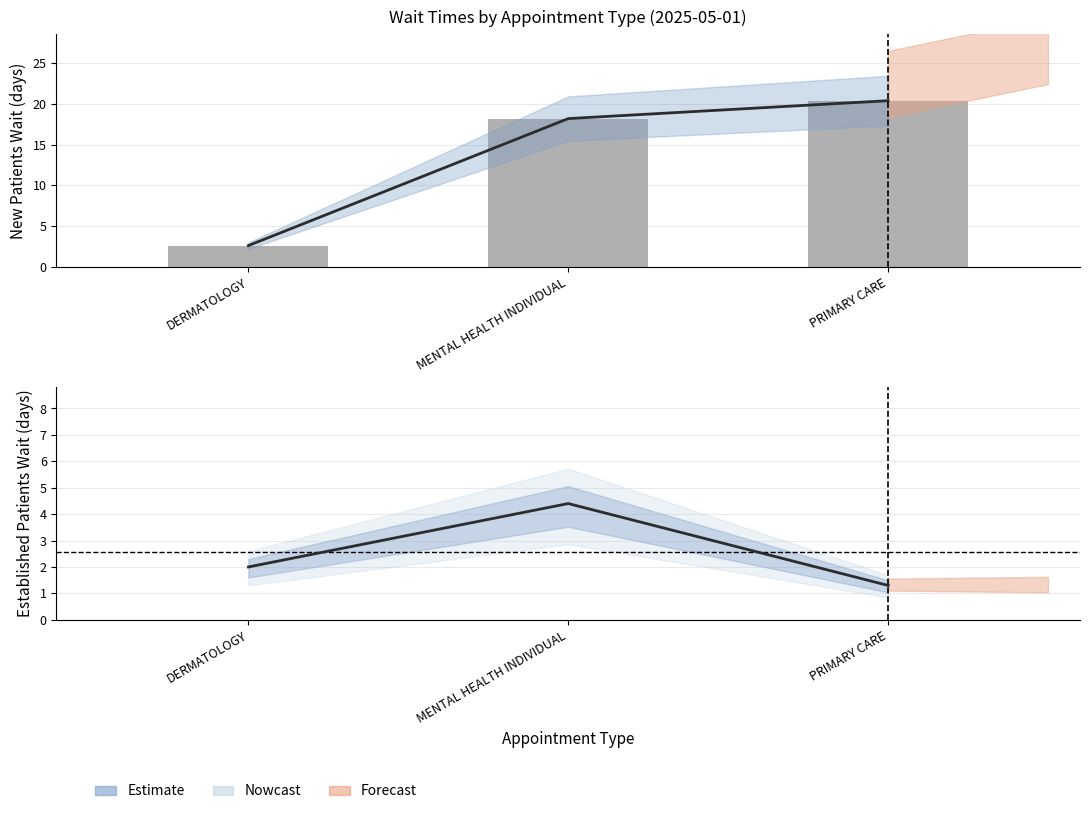

Reading left to right, list all the values displayed in this chart.

NewPatients: DERMATOLOGY=2.6	MENTAL HEALTH INDIVIDUAL=18.2	PRIMARY CARE=20.4
EstablishedPatients: DERMATOLOGY=2.0	MENTAL HEALTH INDIVIDUAL=4.4	PRIMARY CARE=1.3